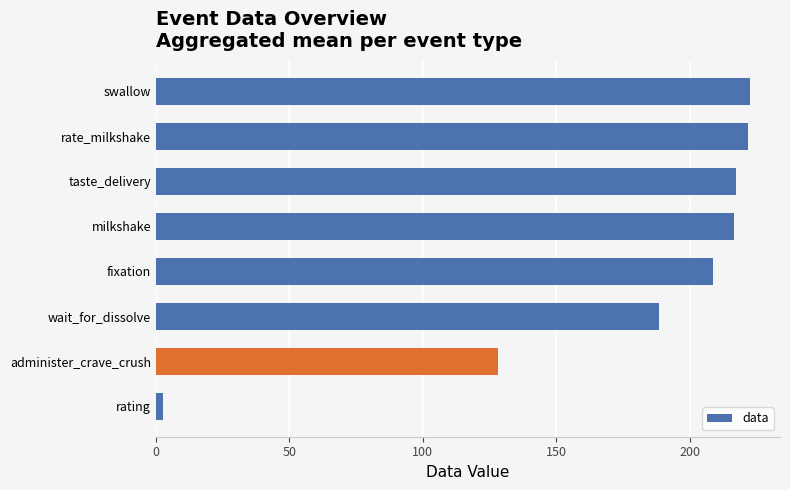

What is the sum of all values?

1406.6